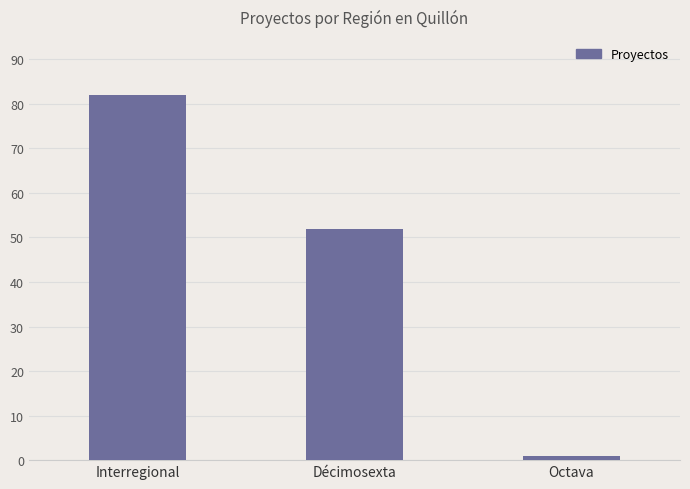

Reading left to right, transcribe all the data shown in this chart.

82	52	1